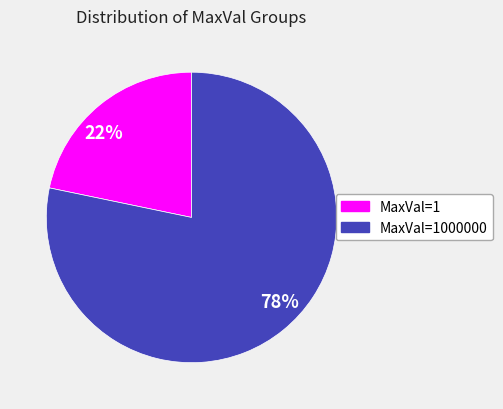

Is the sum of 78% and 22% greater than half?

Yes